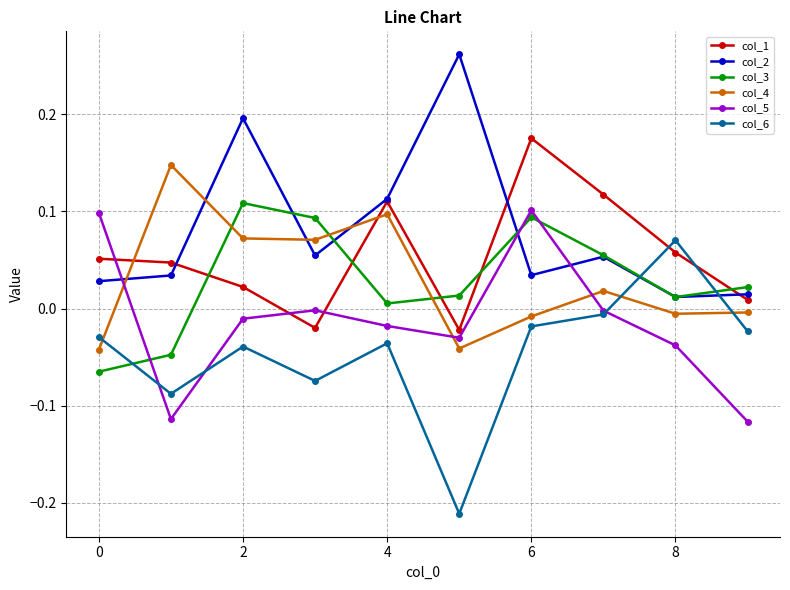

Which series ends up on top after the final intersection of col_6 and col_3?

col_3